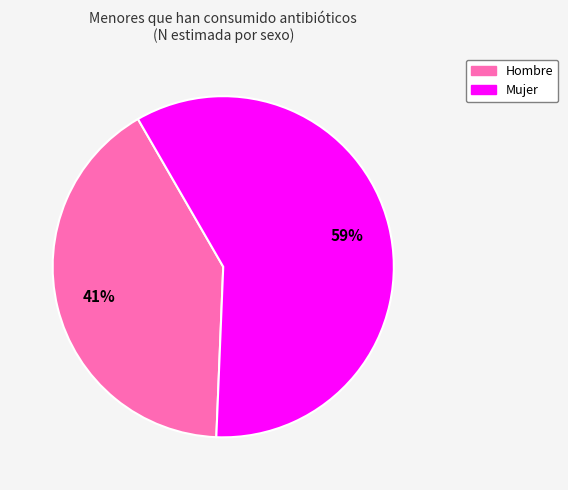

What is the majority slice?

Mujer